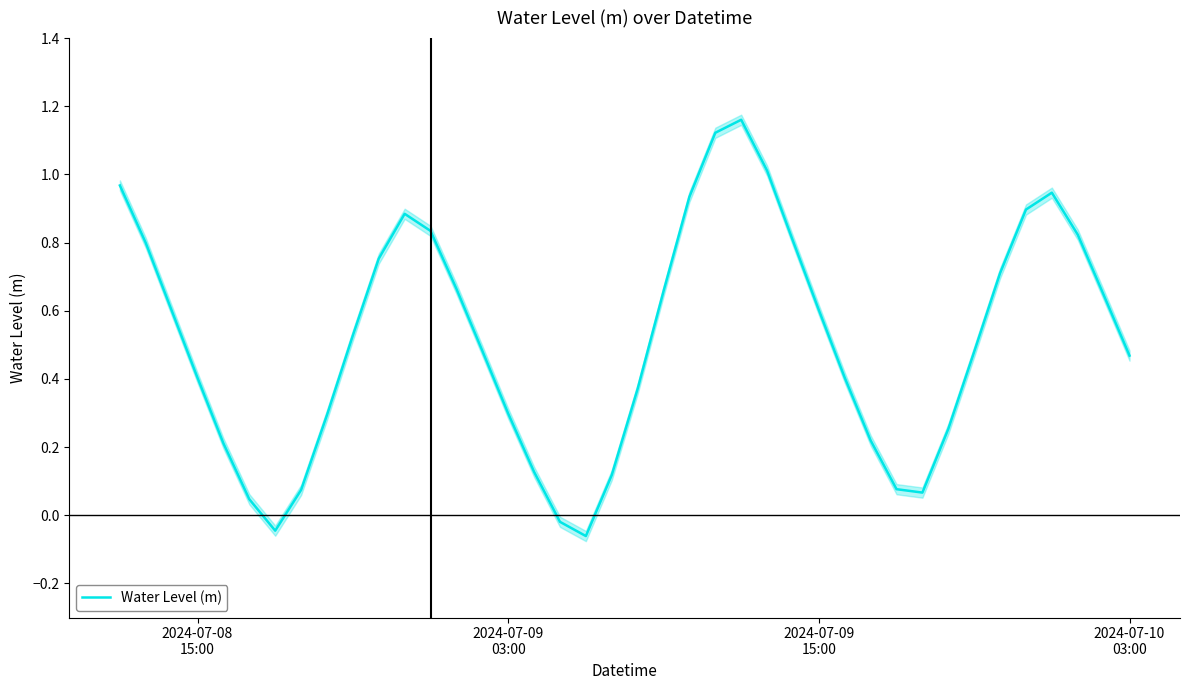

What is the value of the 13th point from the left?

0.8